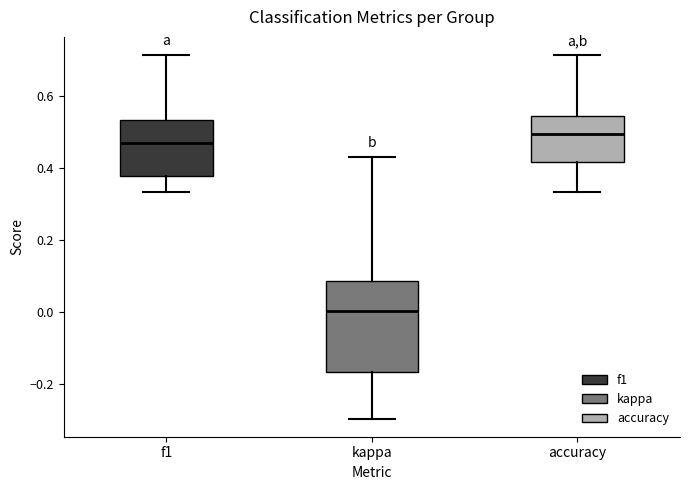

Comparing the boxes themselves (not the whiskers), which one is the tallest?

kappa